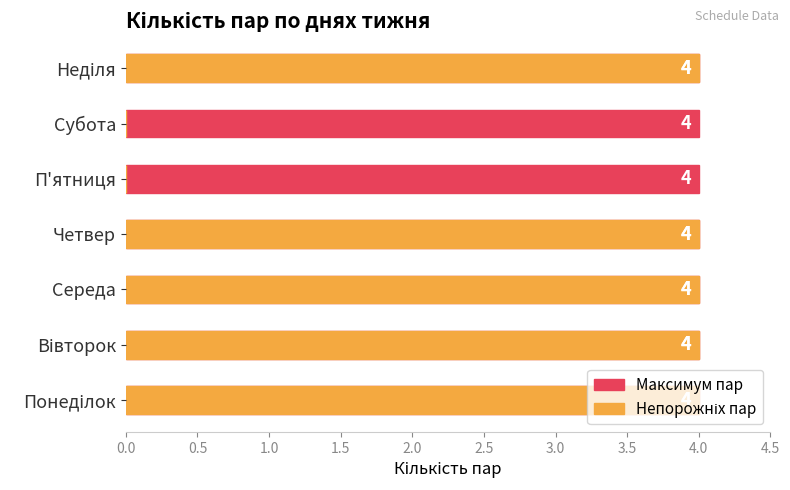

The value of Максимум пар at 2.5 is 0.2. True or false?

False